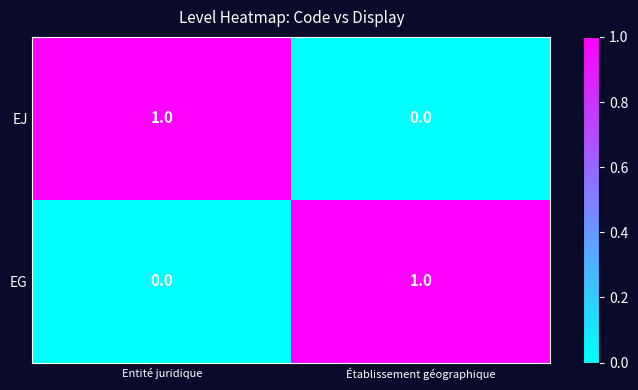

How many positive values does the EJ series have?

1